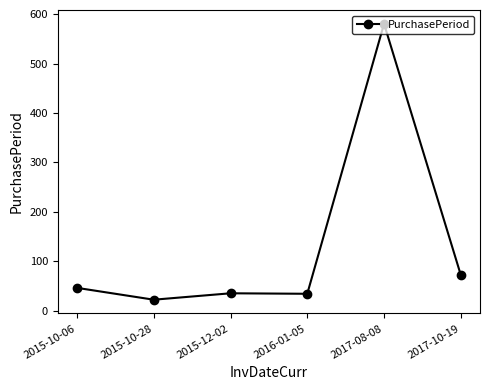

Between 2015-10-28 and 2016-01-05, which is larger?

2016-01-05